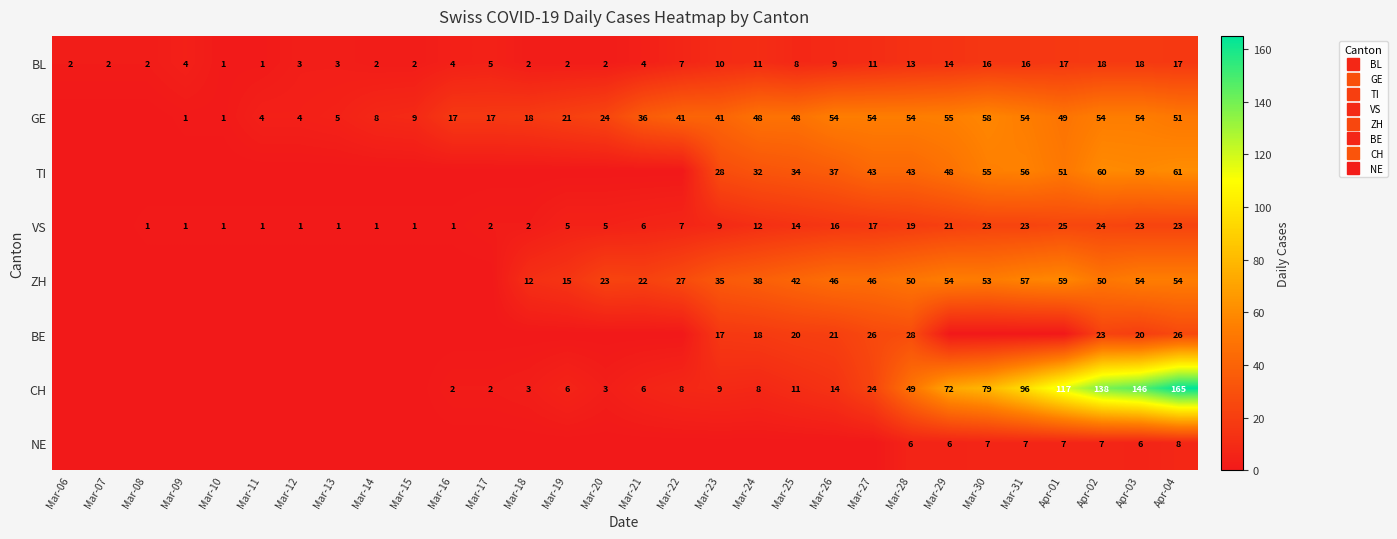

How many series are shown in this chart?

8